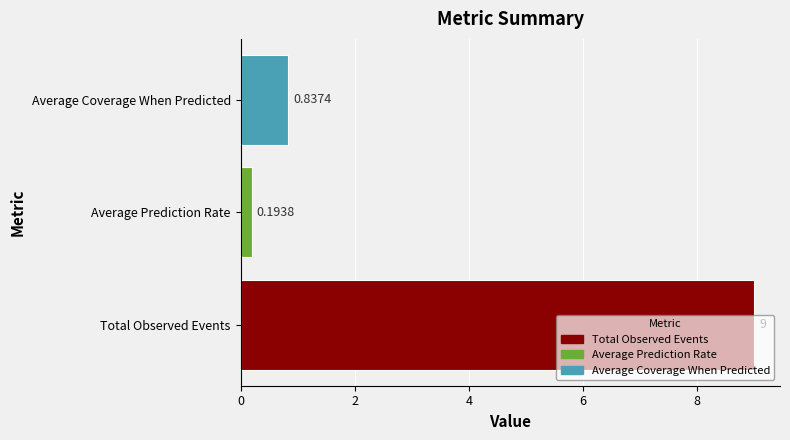

What is the sum of all values?

10.0